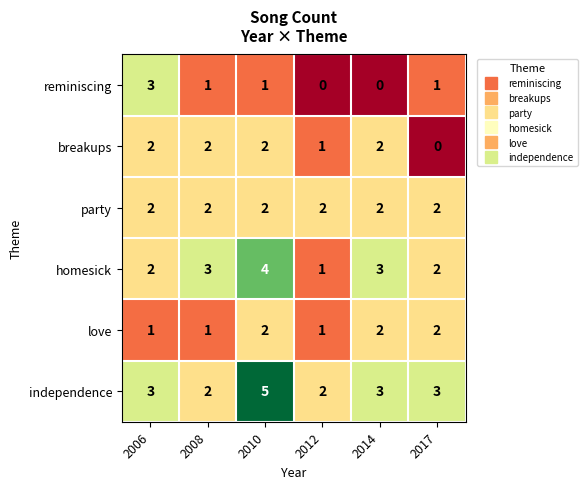

How many breakups values are between 1 and 2?

5